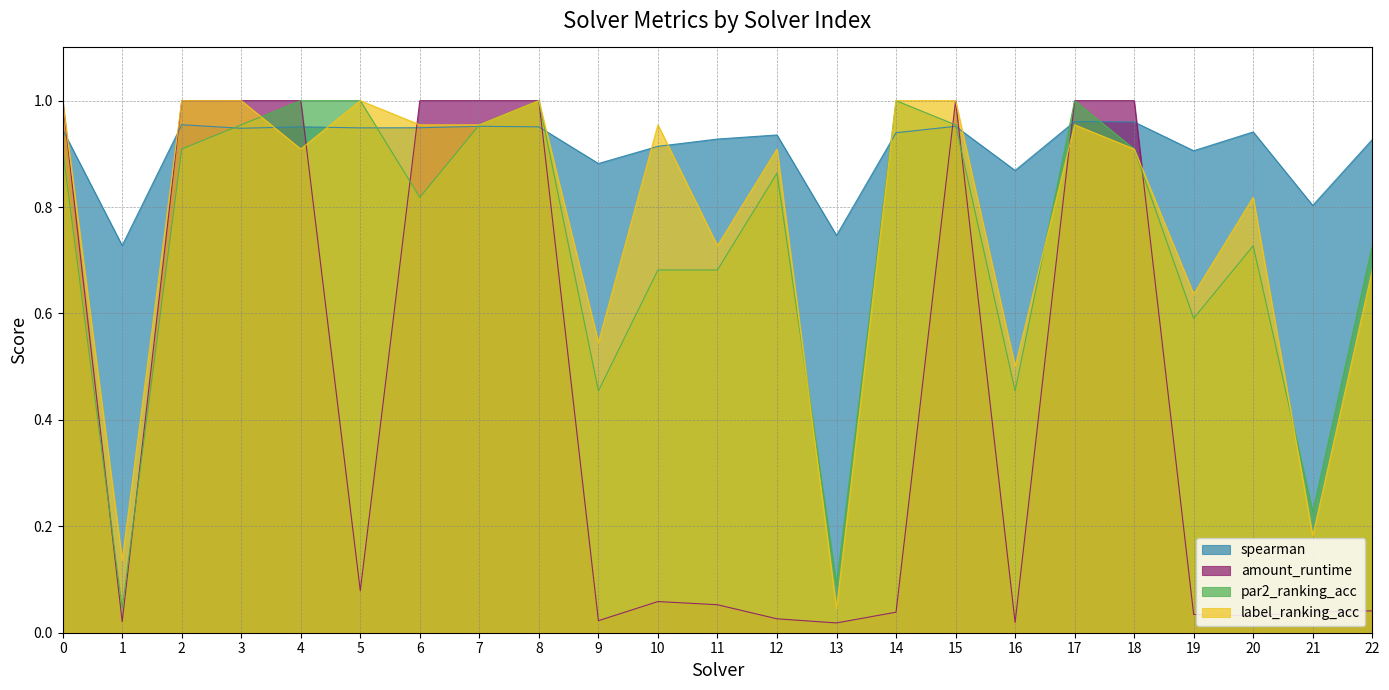

Between 7 and 20, which is larger?

7